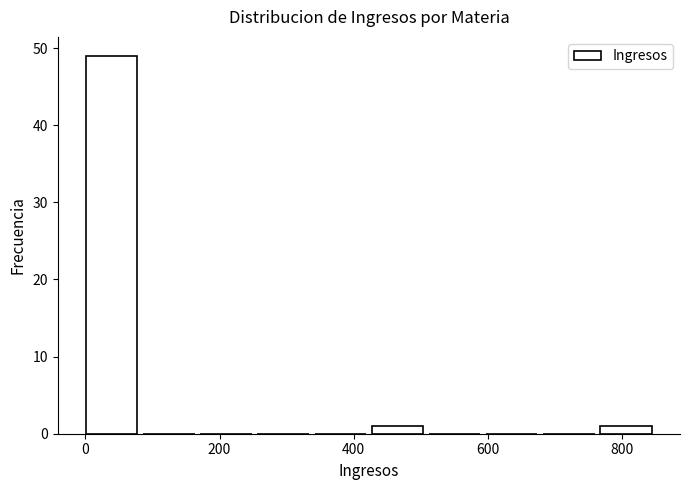

Reading left to right, list every bar in this chart as the range it spans on the x-axis followed by its height. Neither the bar edges nor the heights are printed on the chart, so give them approximately, as read against the axes.

0 to 80: 49
80 to 180: 0
180 to 260: 0
260 to 340: 0
340 to 420: 0
420 to 520: 1
520 to 600: 0
600 to 680: 0
680 to 760: 0
760 to 860: 1